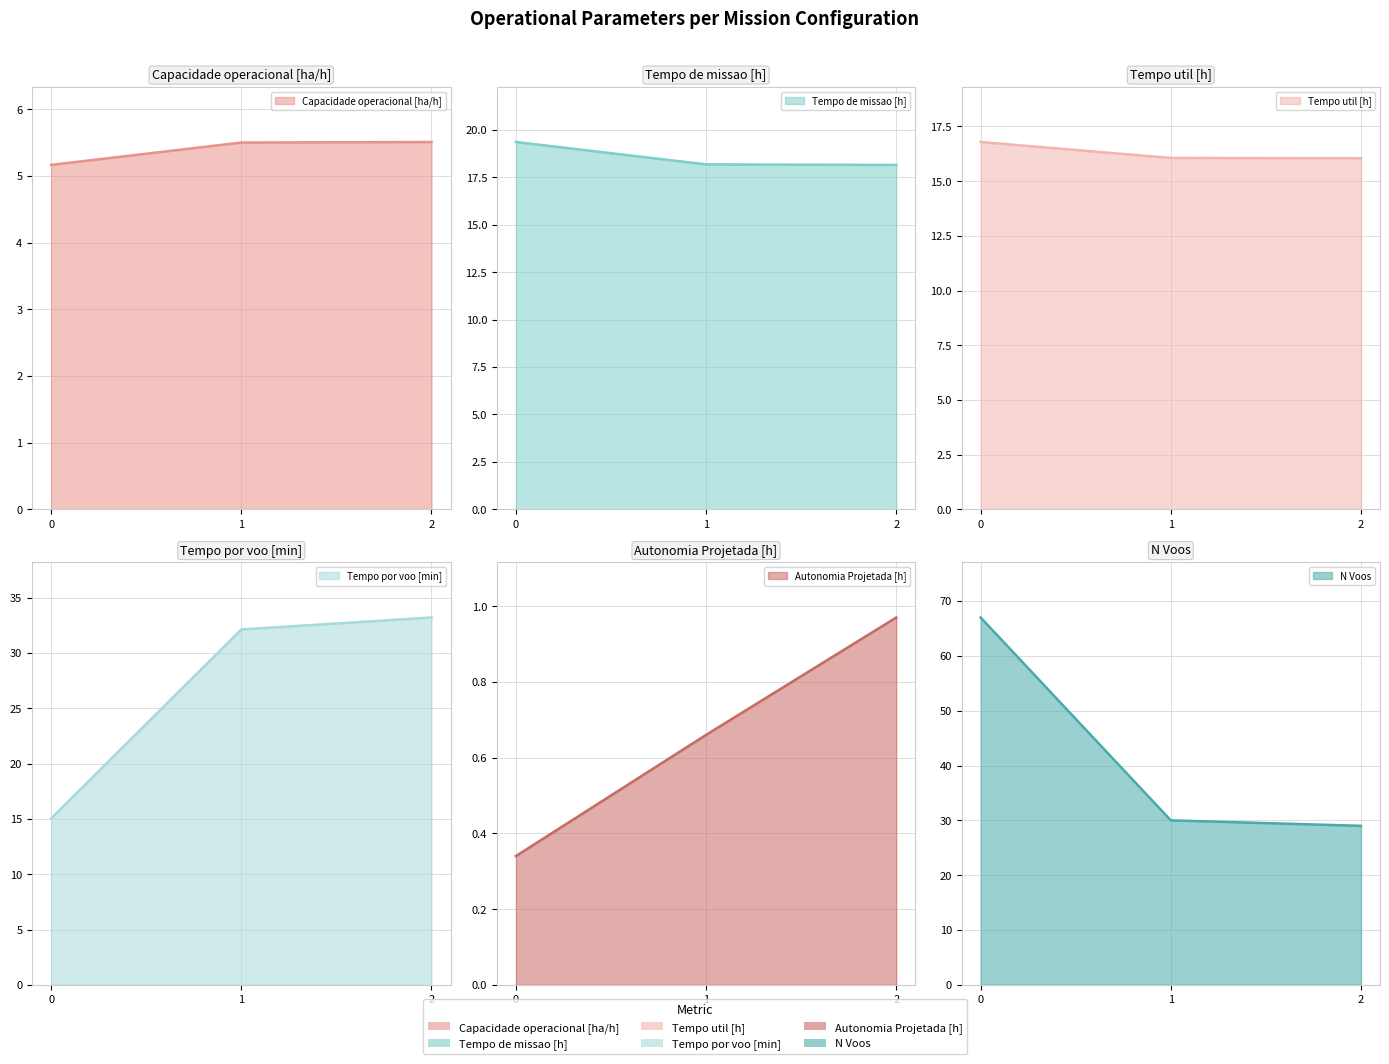

Which series has the widest spread of values?

N Voos